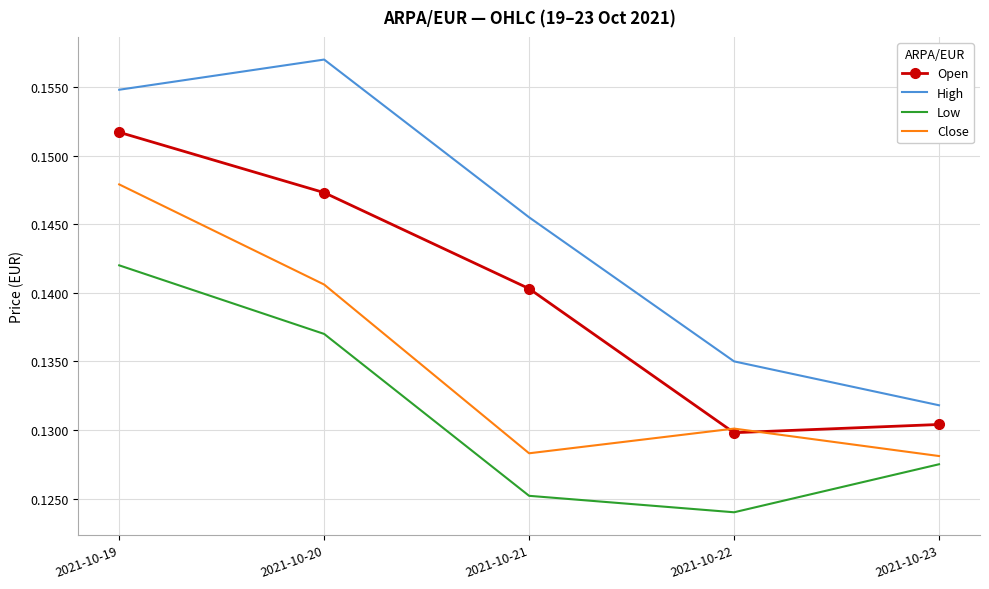

At which category is the sum across all series the highest?

2021-10-19